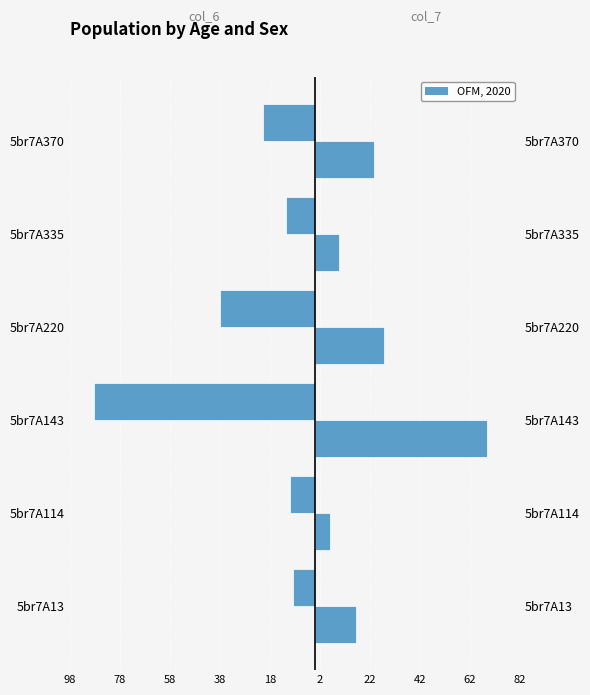

Between 5br7A114 and 5br7A335, which is larger?

5br7A114